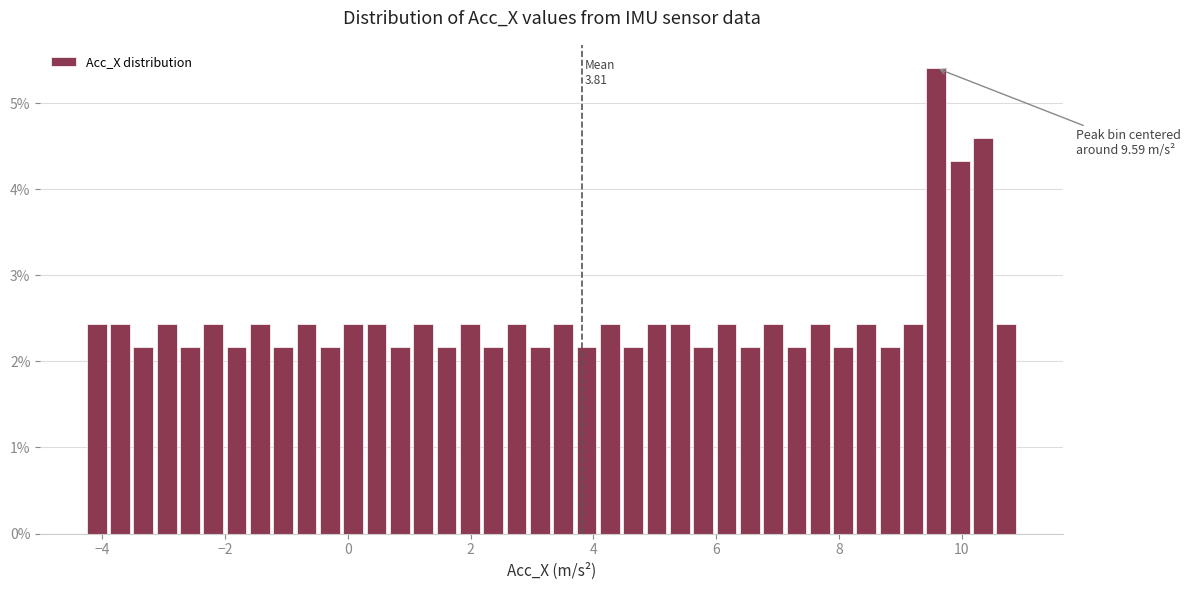

Read against the x-axis, roughly where is the centre of the tallest bar?

9.6